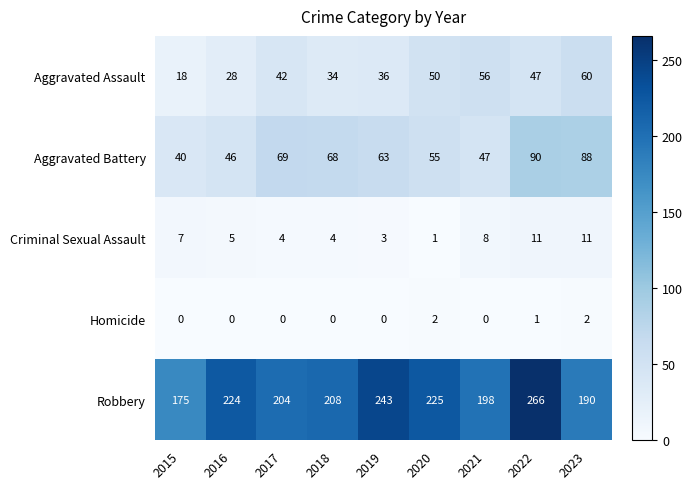

Which category has the highest value in the Aggravated Battery series?

2022